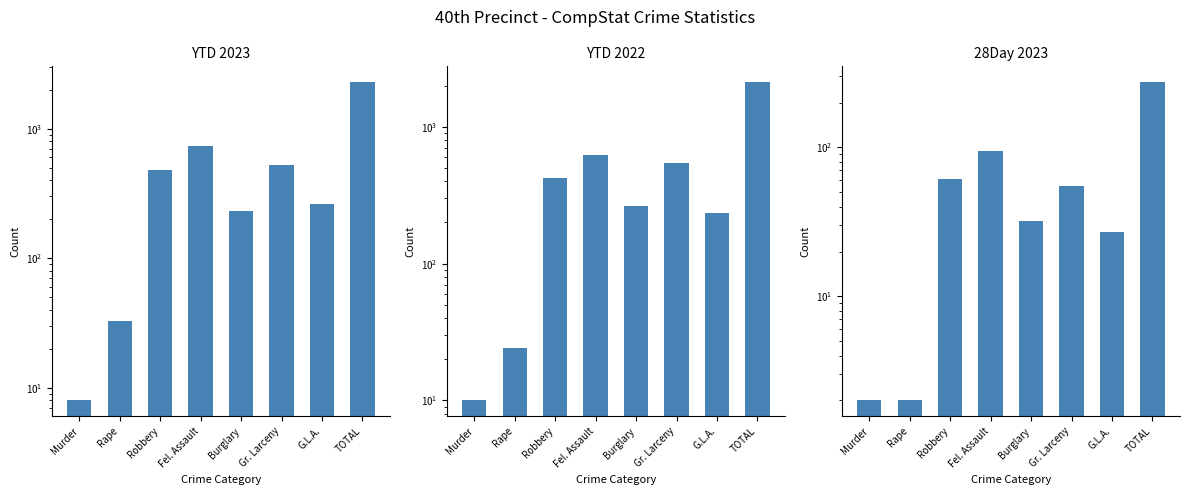

The value of 28Day 2023 at TOTAL is 274. True or false?

True